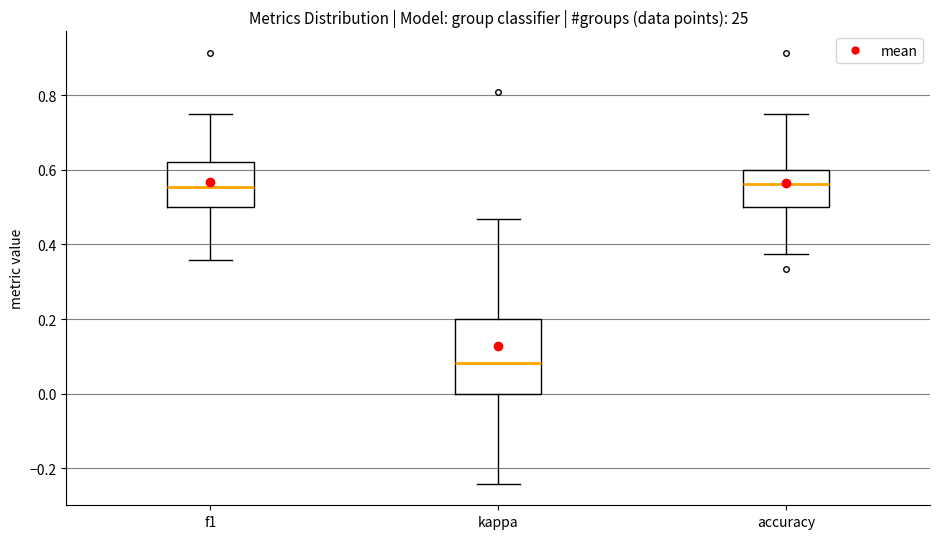

Reading left to right, read every box against the y-axis: the position of its median line, the range the box covers, and the ends of its whiskers. The values are not printed on the chart, so give them approximately, as read against the axis.

f1: median 0.56, box 0.50 to 0.62, whiskers 0.36 to 0.76
kappa: median 0.08, box 0.00 to 0.20, whiskers -0.24 to 0.46
accuracy: median 0.56, box 0.50 to 0.60, whiskers 0.38 to 0.76